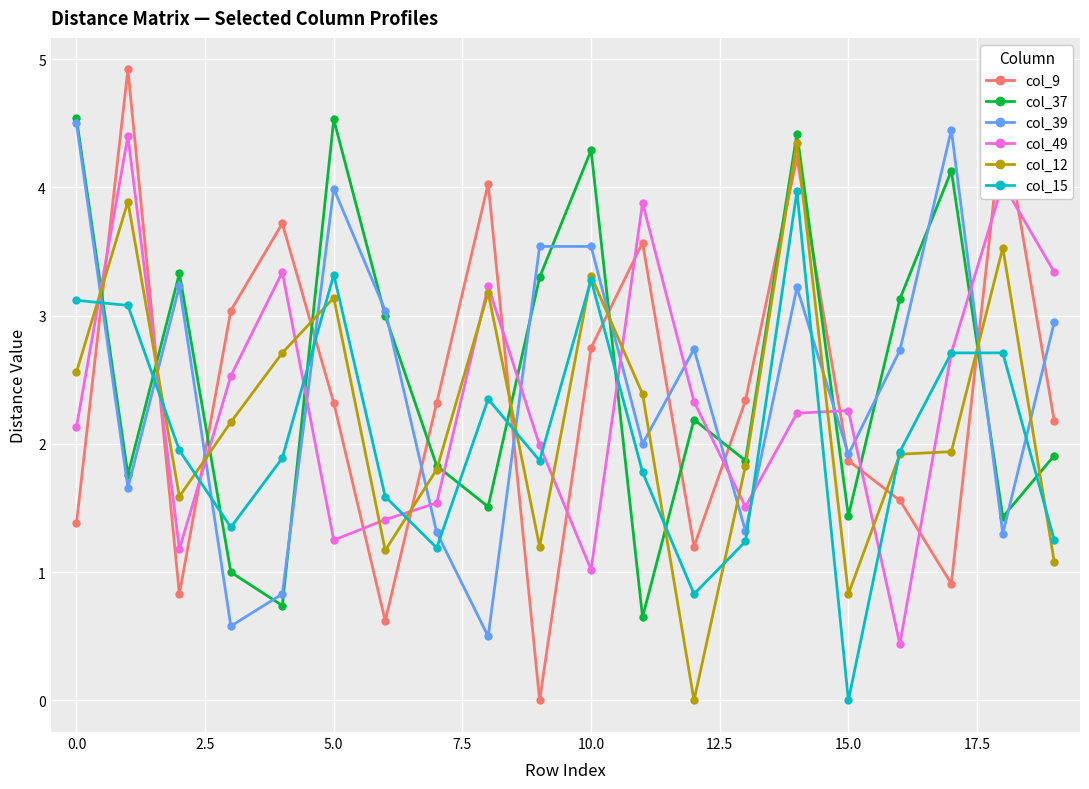

True or false: col_15 and col_39 cross at least once.

True